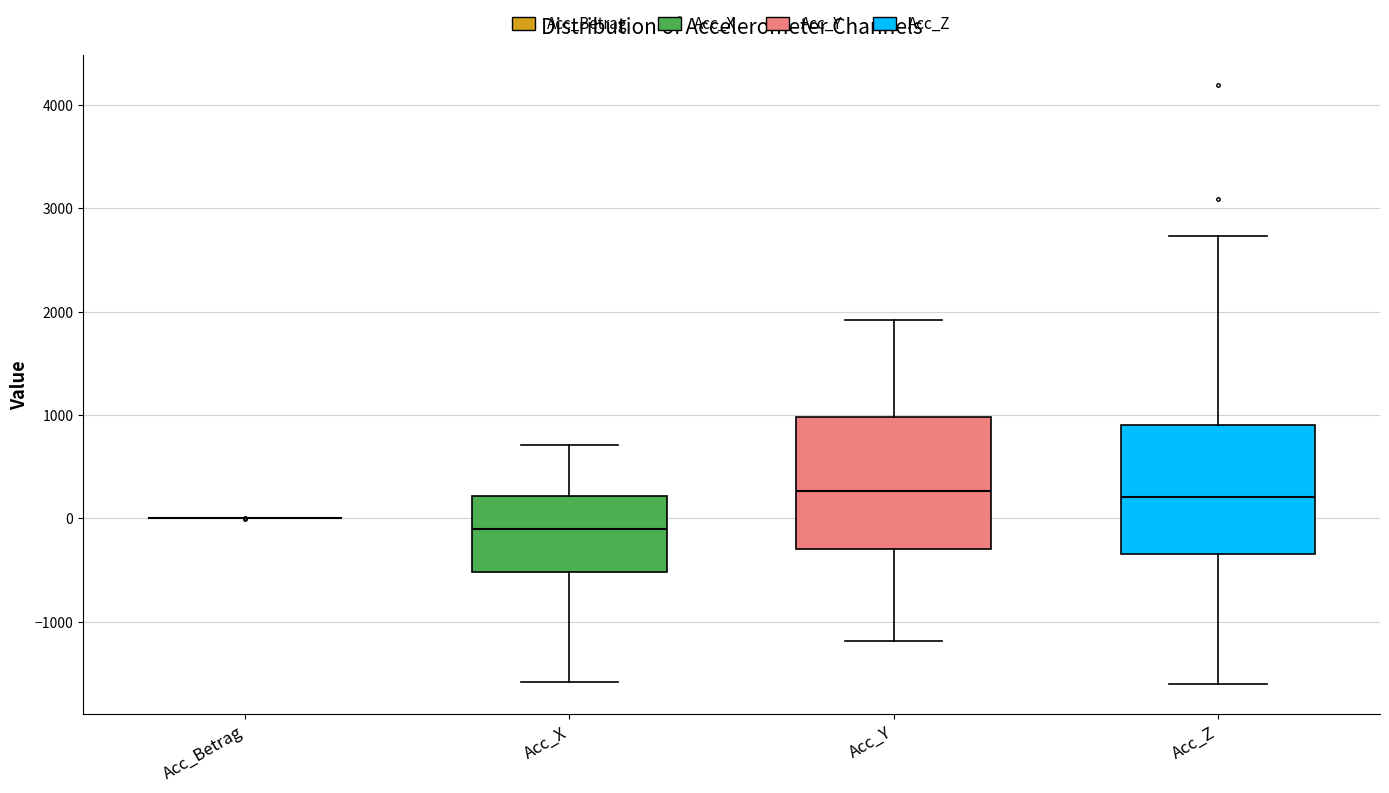

Reading left to right, read every box against the y-axis: the position of its median line, the range the box covers, and the ends of its whiskers. The values are not printed on the chart, so give them approximately, as read against the axis.

Acc_Betrag: box collapsed to a line at 0, whiskers 0 to 0
Acc_X: median -100, box -500 to 200, whiskers -1600 to 700
Acc_Y: median 300, box -300 to 1000, whiskers -1200 to 1900
Acc_Z: median 200, box -300 to 900, whiskers -1600 to 2700